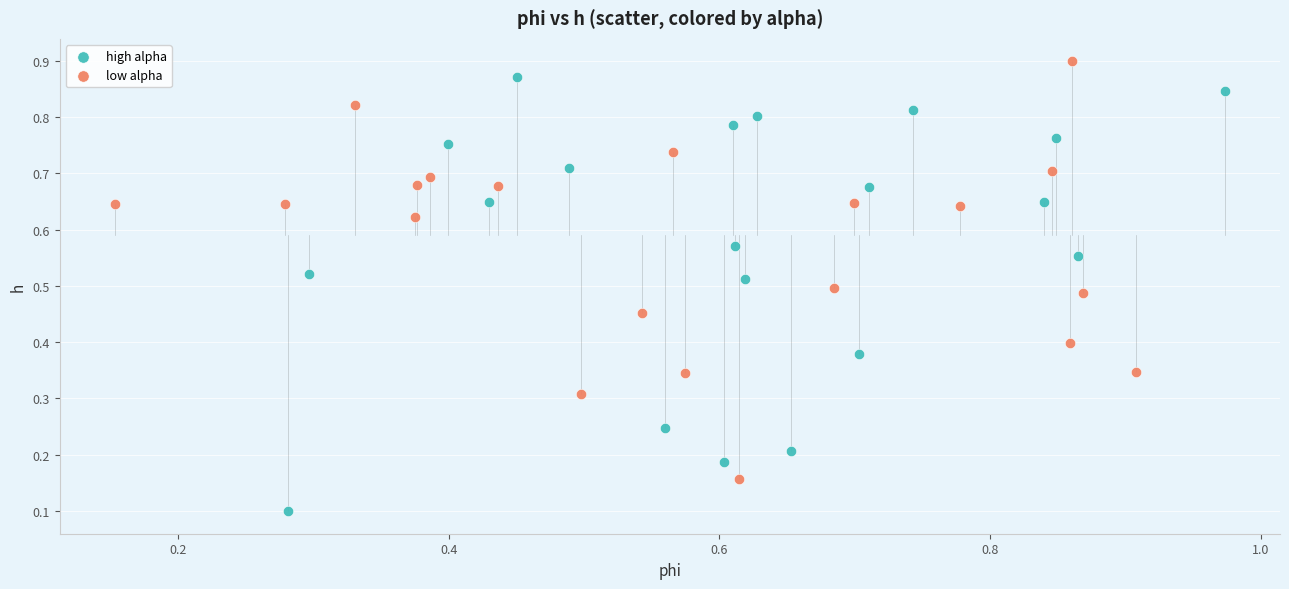

Which series contains the lowest Y value?

high alpha